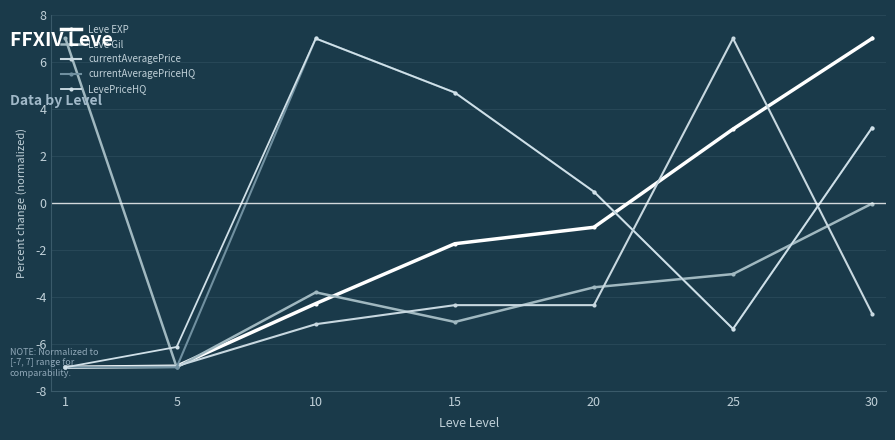

True or false: Leve EXP has more than 2 points higher than both neighbors.

False